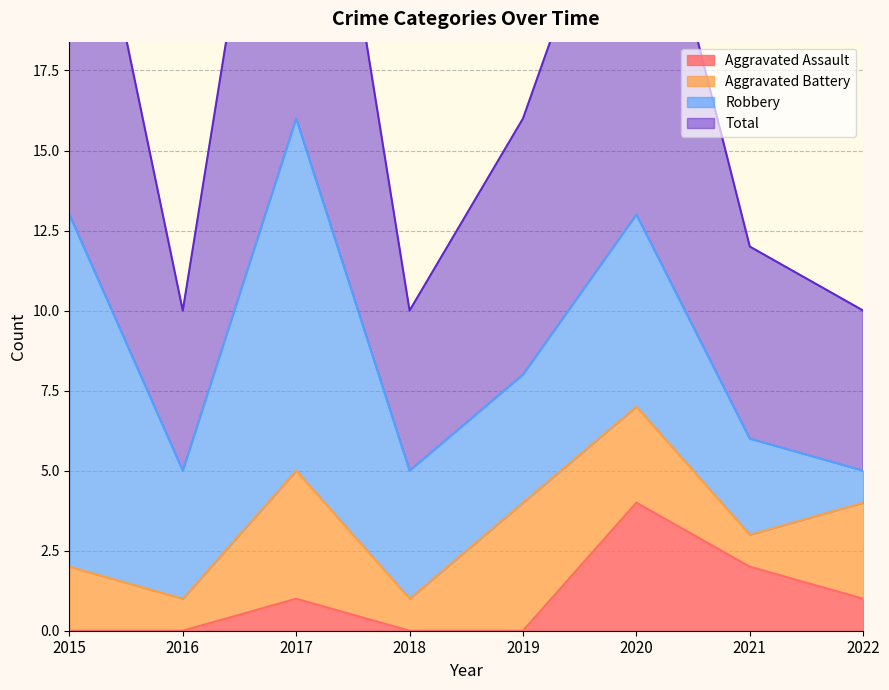

The value of Aggravated Assault at 2015 is 1. True or false?

False